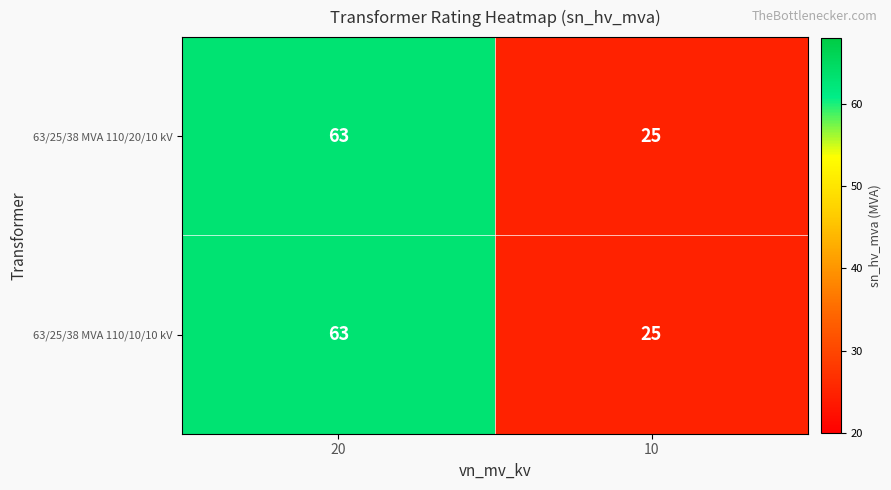

What is the maximum value shown in the chart?

63